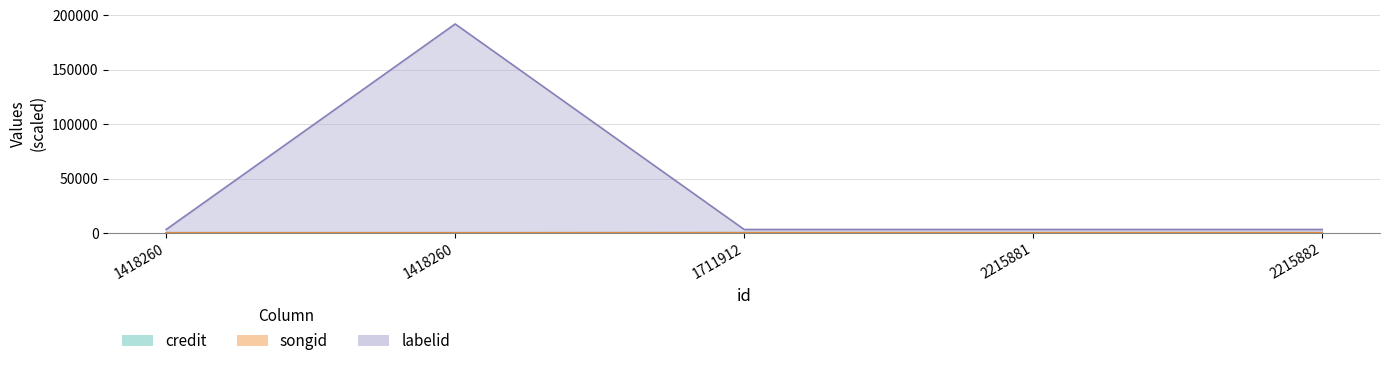

True or false: labelid and credit cross at least once.

False